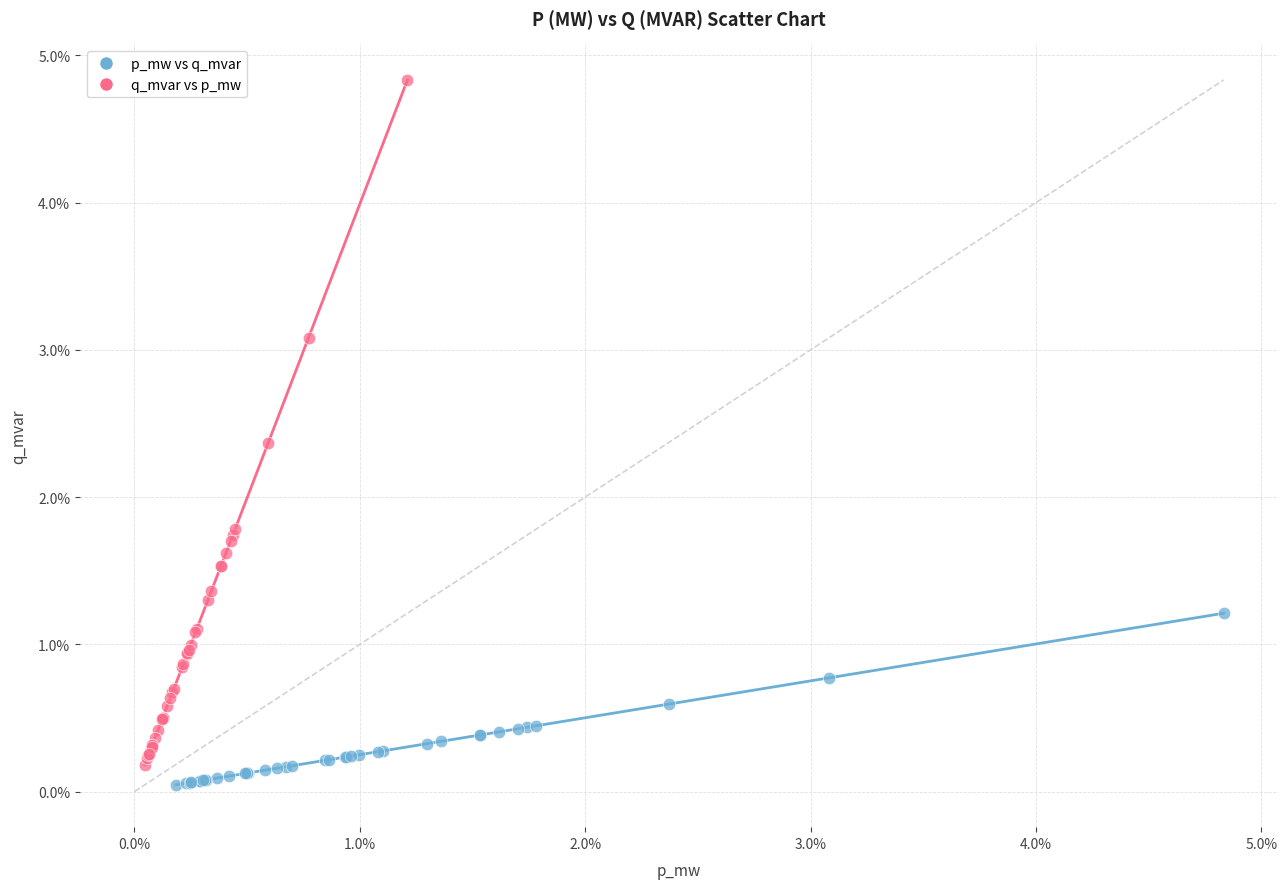

Which series reaches the minimum Y coordinate?

p_mw vs q_mvar